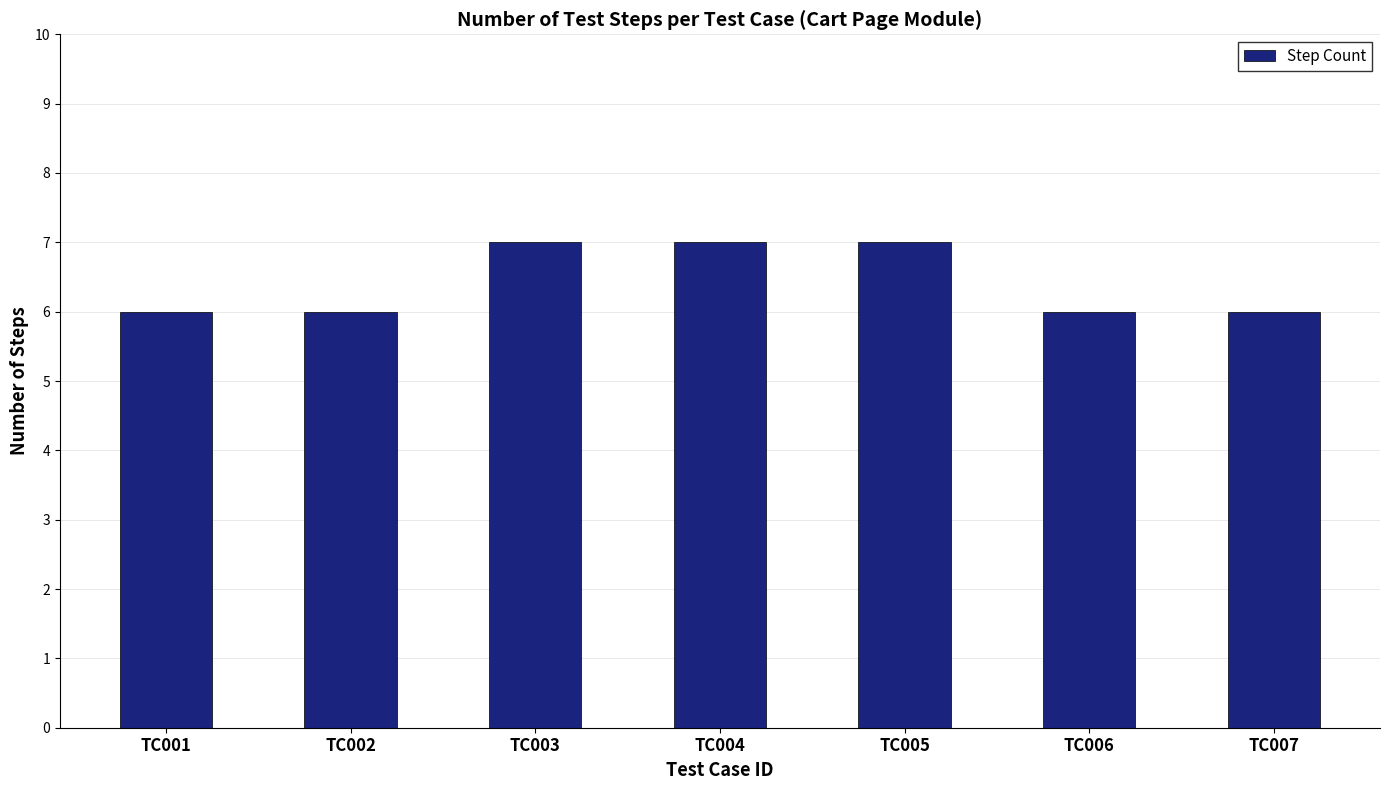

What is the maximum value shown in the chart?

7